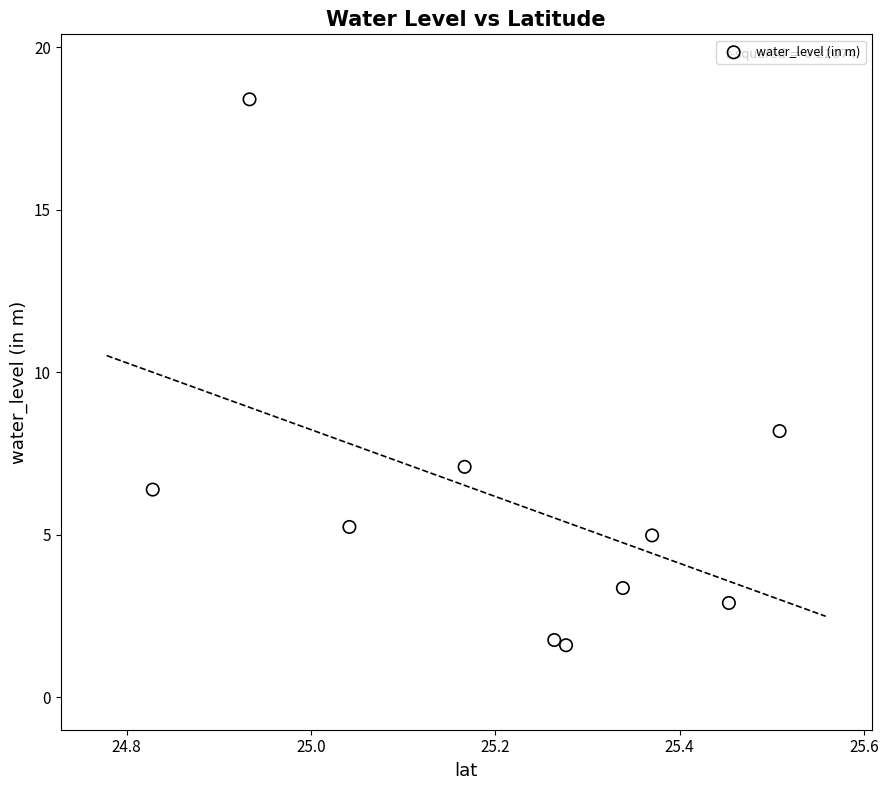

What Y value in the scatter plot is closest to 10?

8.2